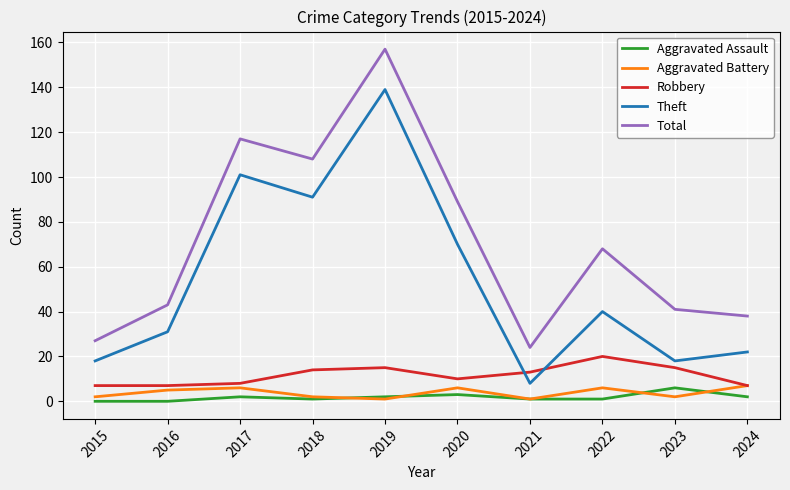

True or false: Total has a value of 24 at 2021.

True